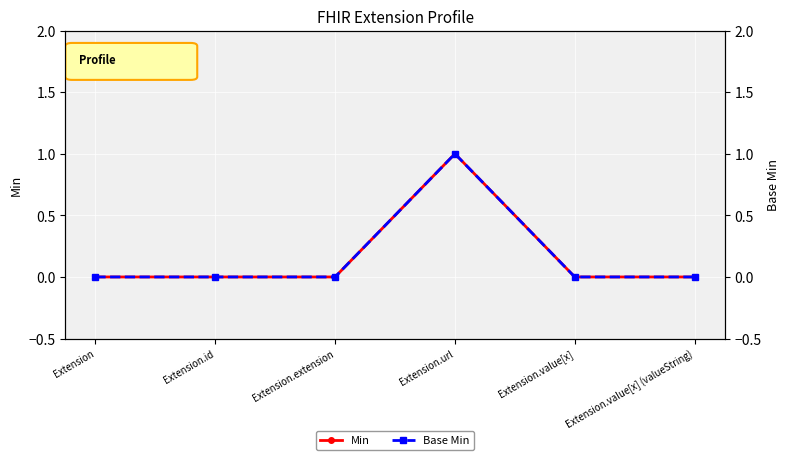

How many lines are shown in the chart?

2